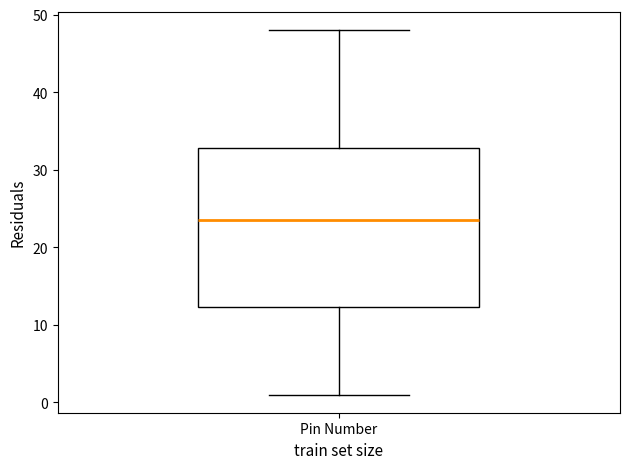

Read this box plot against the y-axis: the position of the median line, the range covered by the box, and the ends of both whiskers. The values are not printed on the chart, so give them approximately, as read against the axis.

median 24, box 12 to 33, whiskers 1 to 48